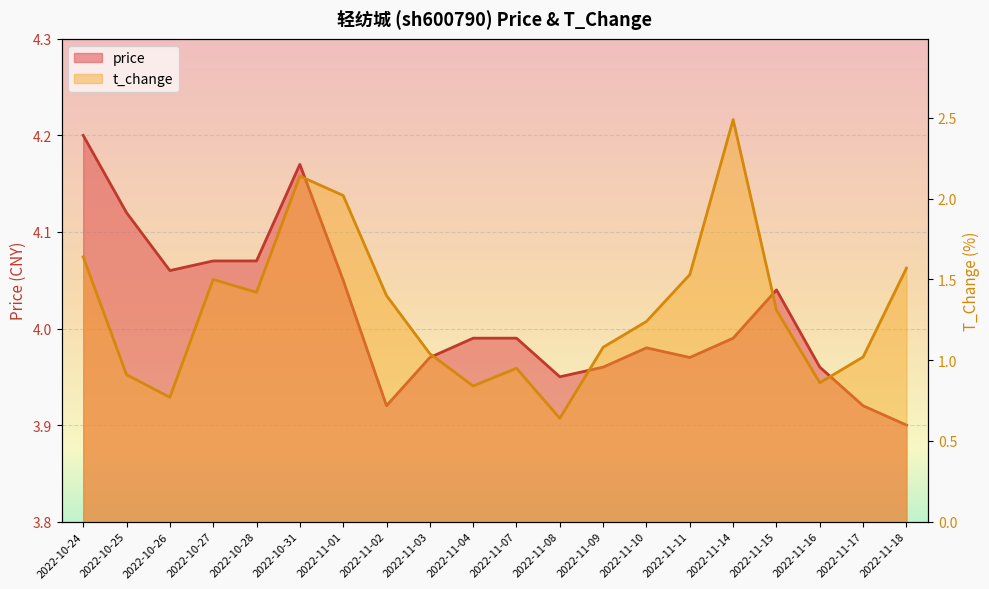

The value of price at 2022-11-16 is 4.0. True or false?

True